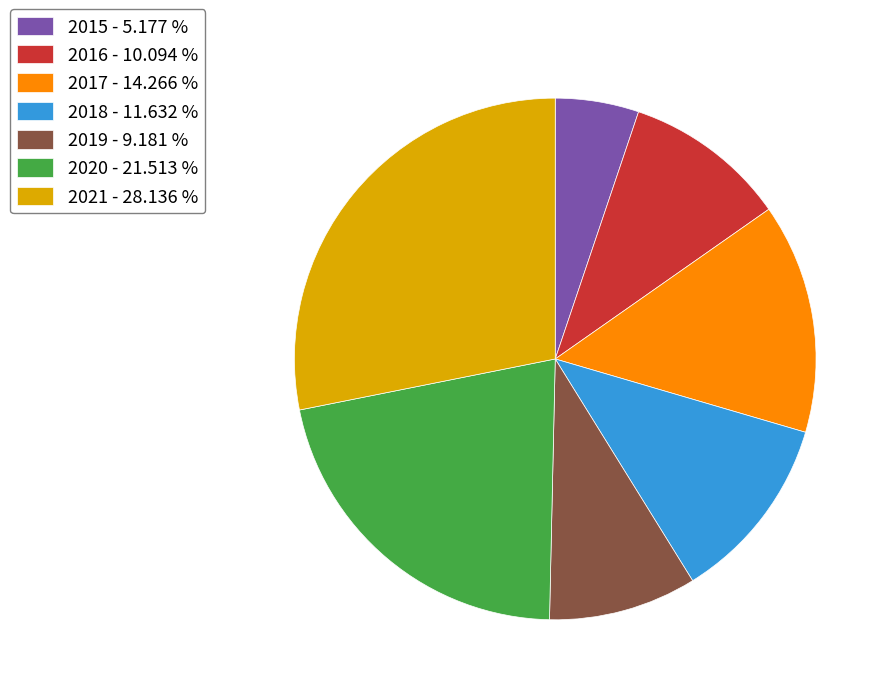

Is the sum of 2020 - 21.513 % and 2017 - 14.266 % greater than half?

No